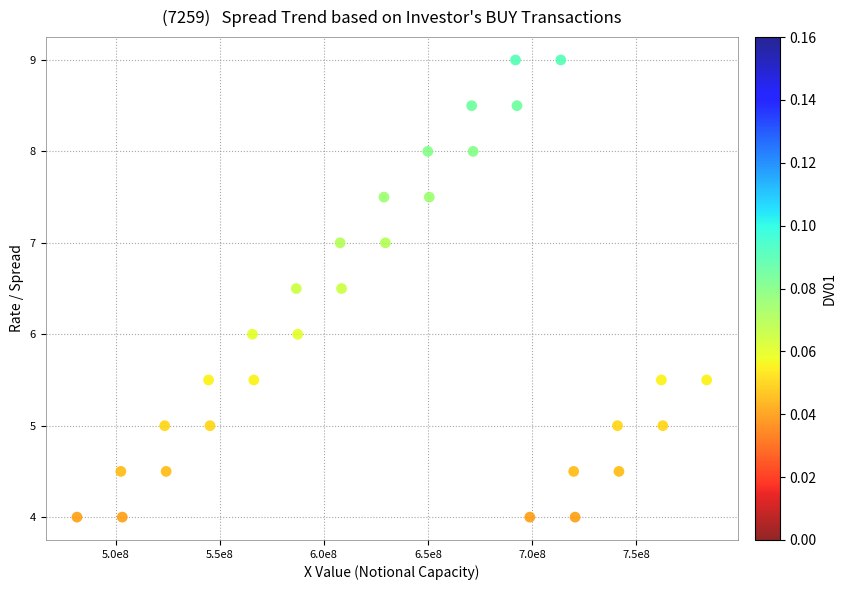

What is the range of Y values (max minus min)?

5.0